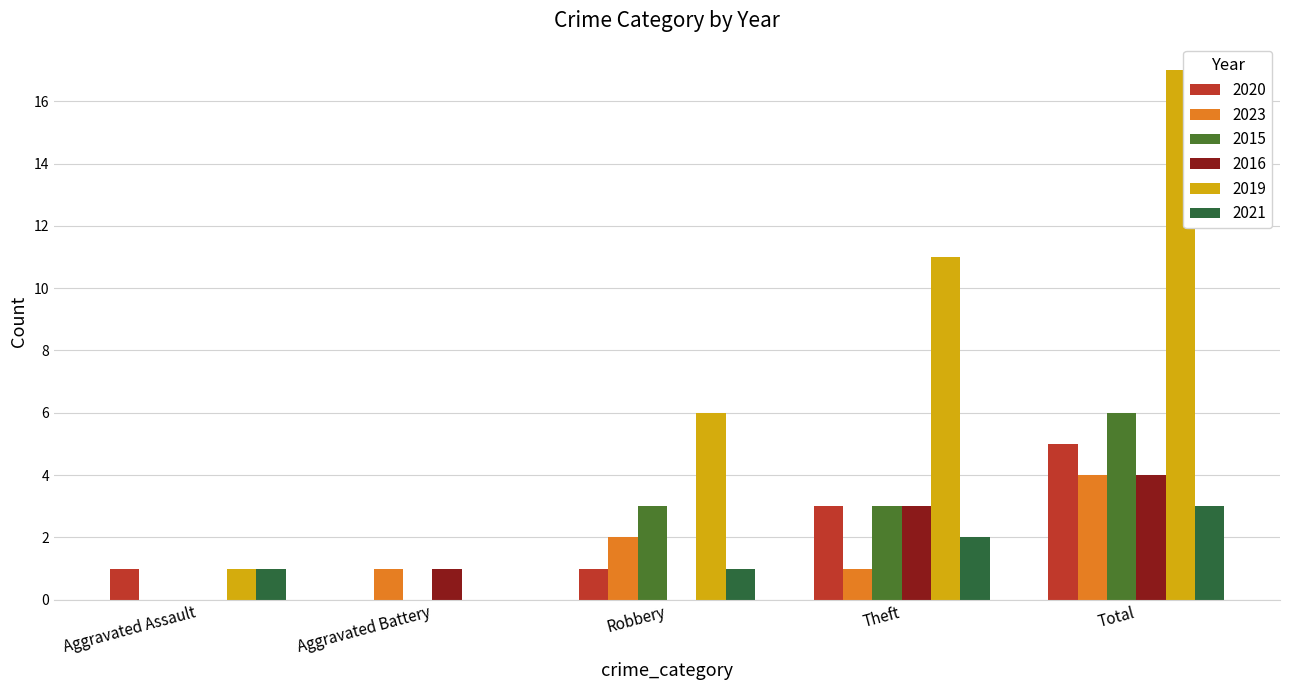

What is the value of the 2021 bar at the 4th from the left?

2